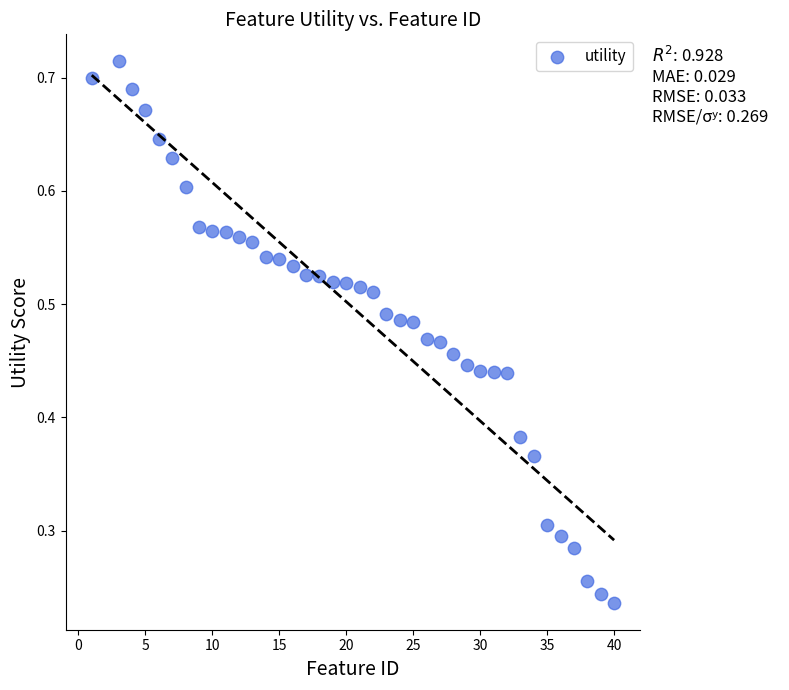

What is the range of X values (max minus min)?

39.0